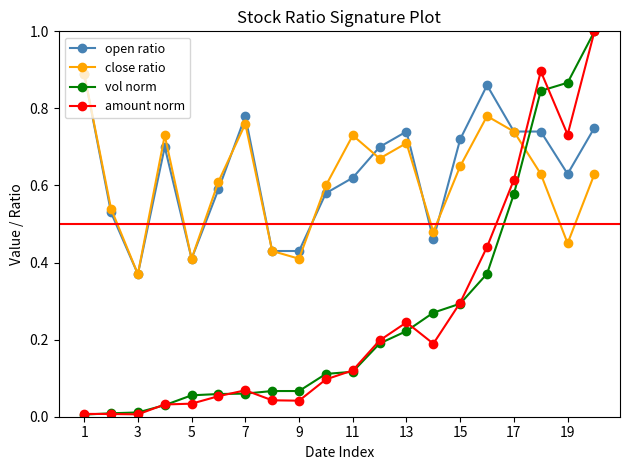

True or false: amount norm has more than 0 interior local peaks.

True